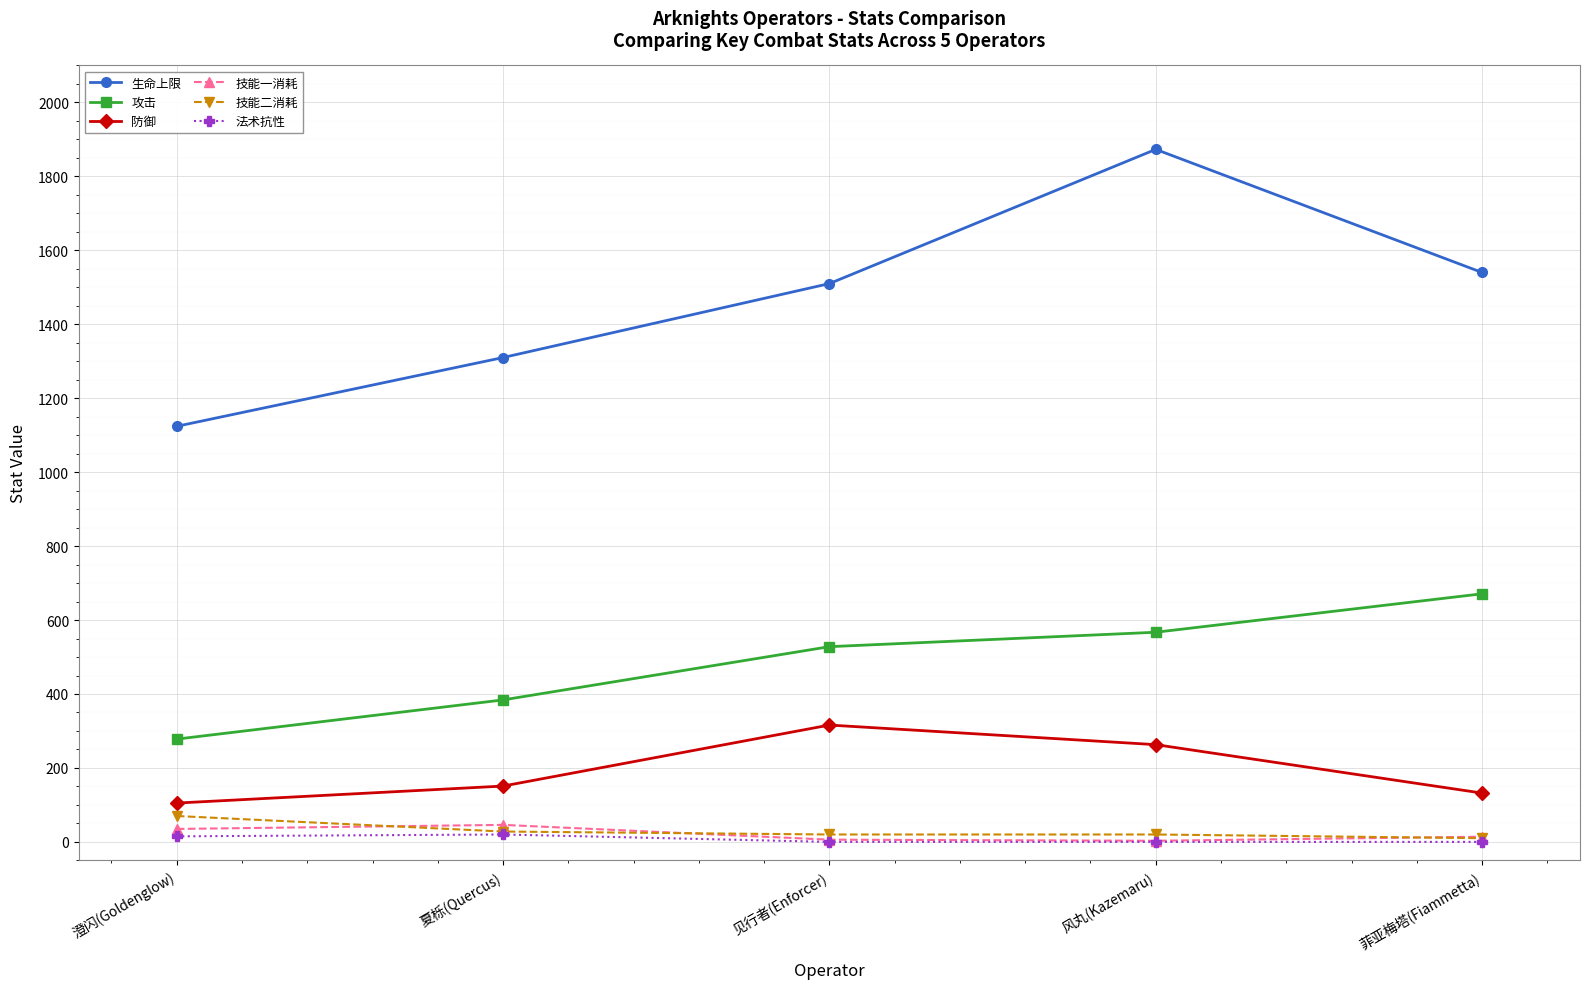

How many data points in 攻击 are less than 528?

2